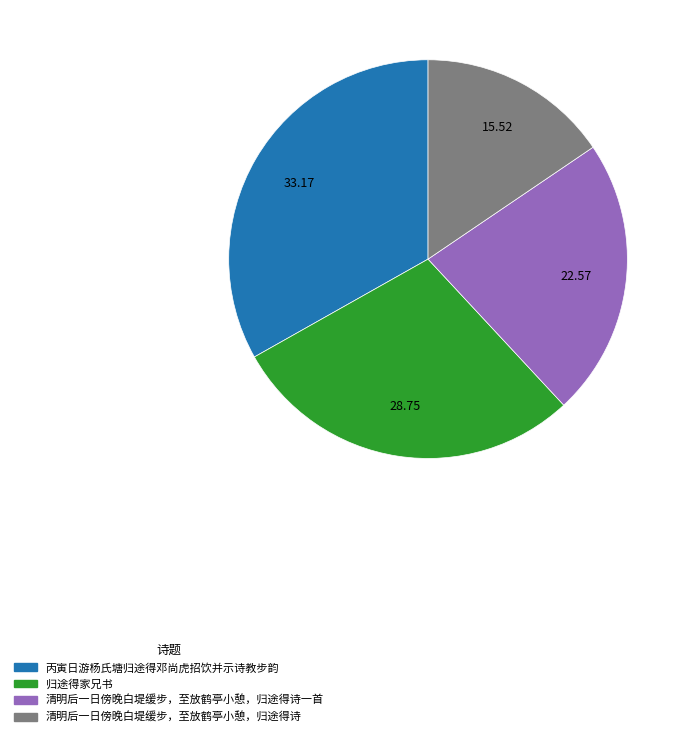

Approximately how many times larger is the value at 丙寅日游杨氏塘归途得邓尚虎招饮并示诗教步韵 compared to 清明后一日傍晚白堤缓步，至放鹤亭小憩，归途得诗?

2.1